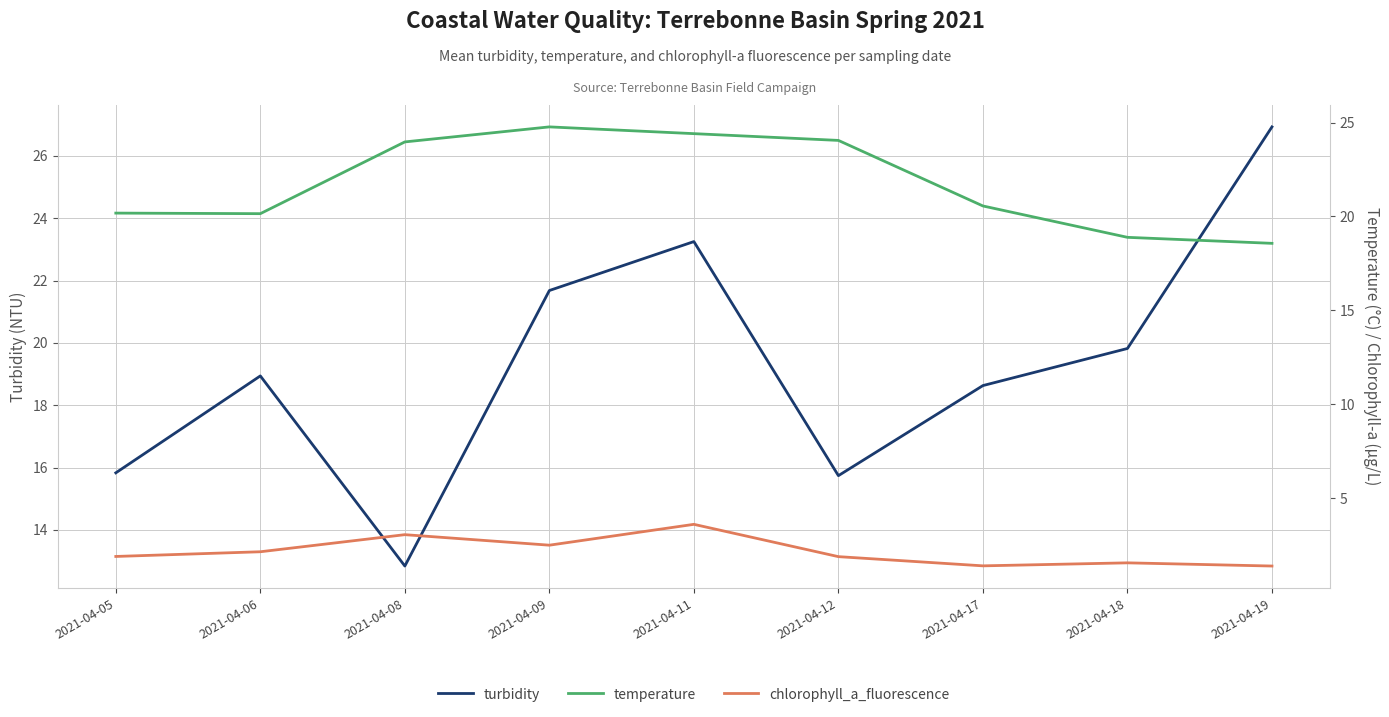

At which label is turbidity closest to 19?

2021-04-06